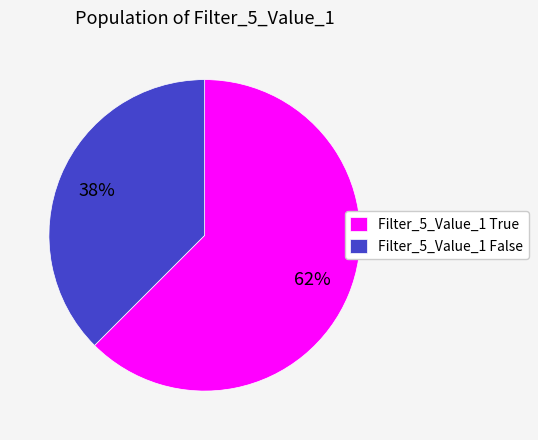

Approximately how many times larger is the value at Filter_5_Value_1 False compared to Filter_5_Value_1 True?

0.6